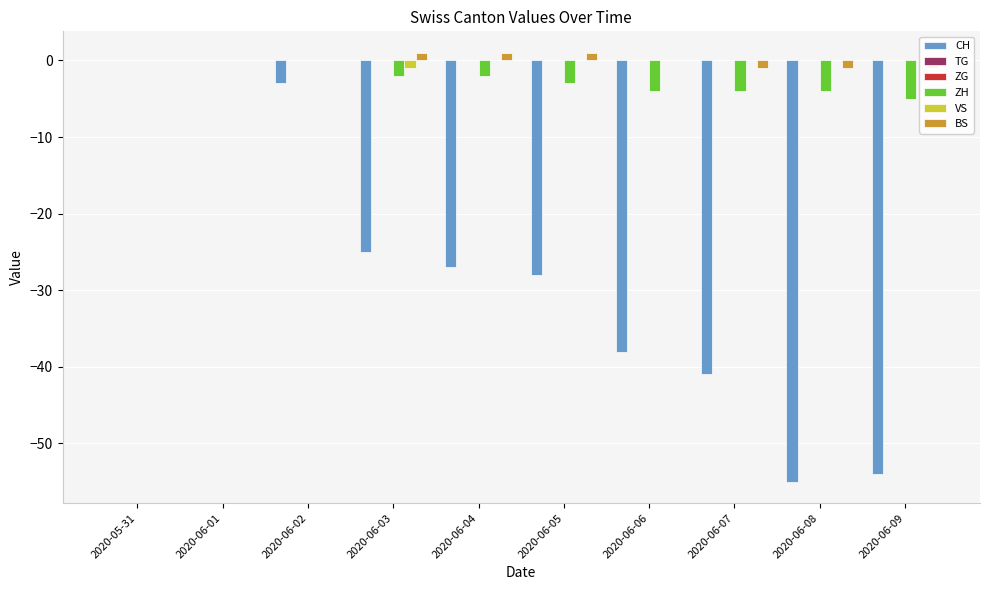

Is it true that ZH equals -9 at 2020-06-09?

False